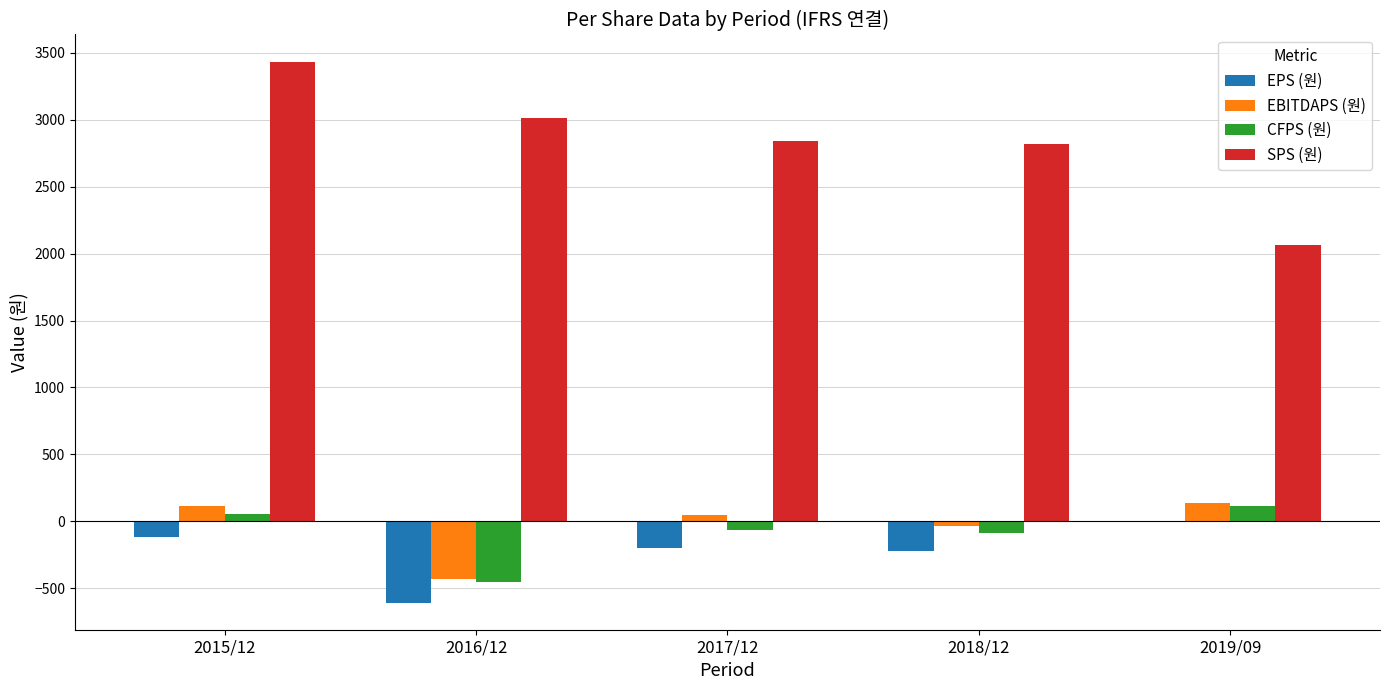

True or false: CFPS (원) has a value of -451 at 2016/12.

True